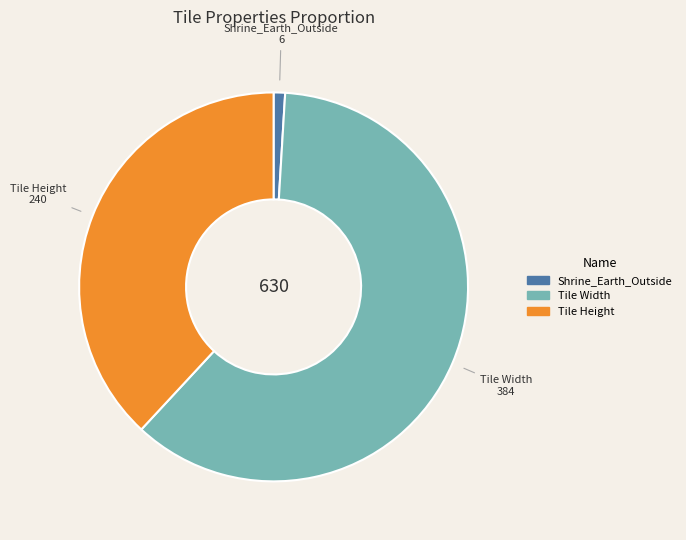

Combined, do Shrine_Earth_Outside and Tile Height account for over 50%?

No